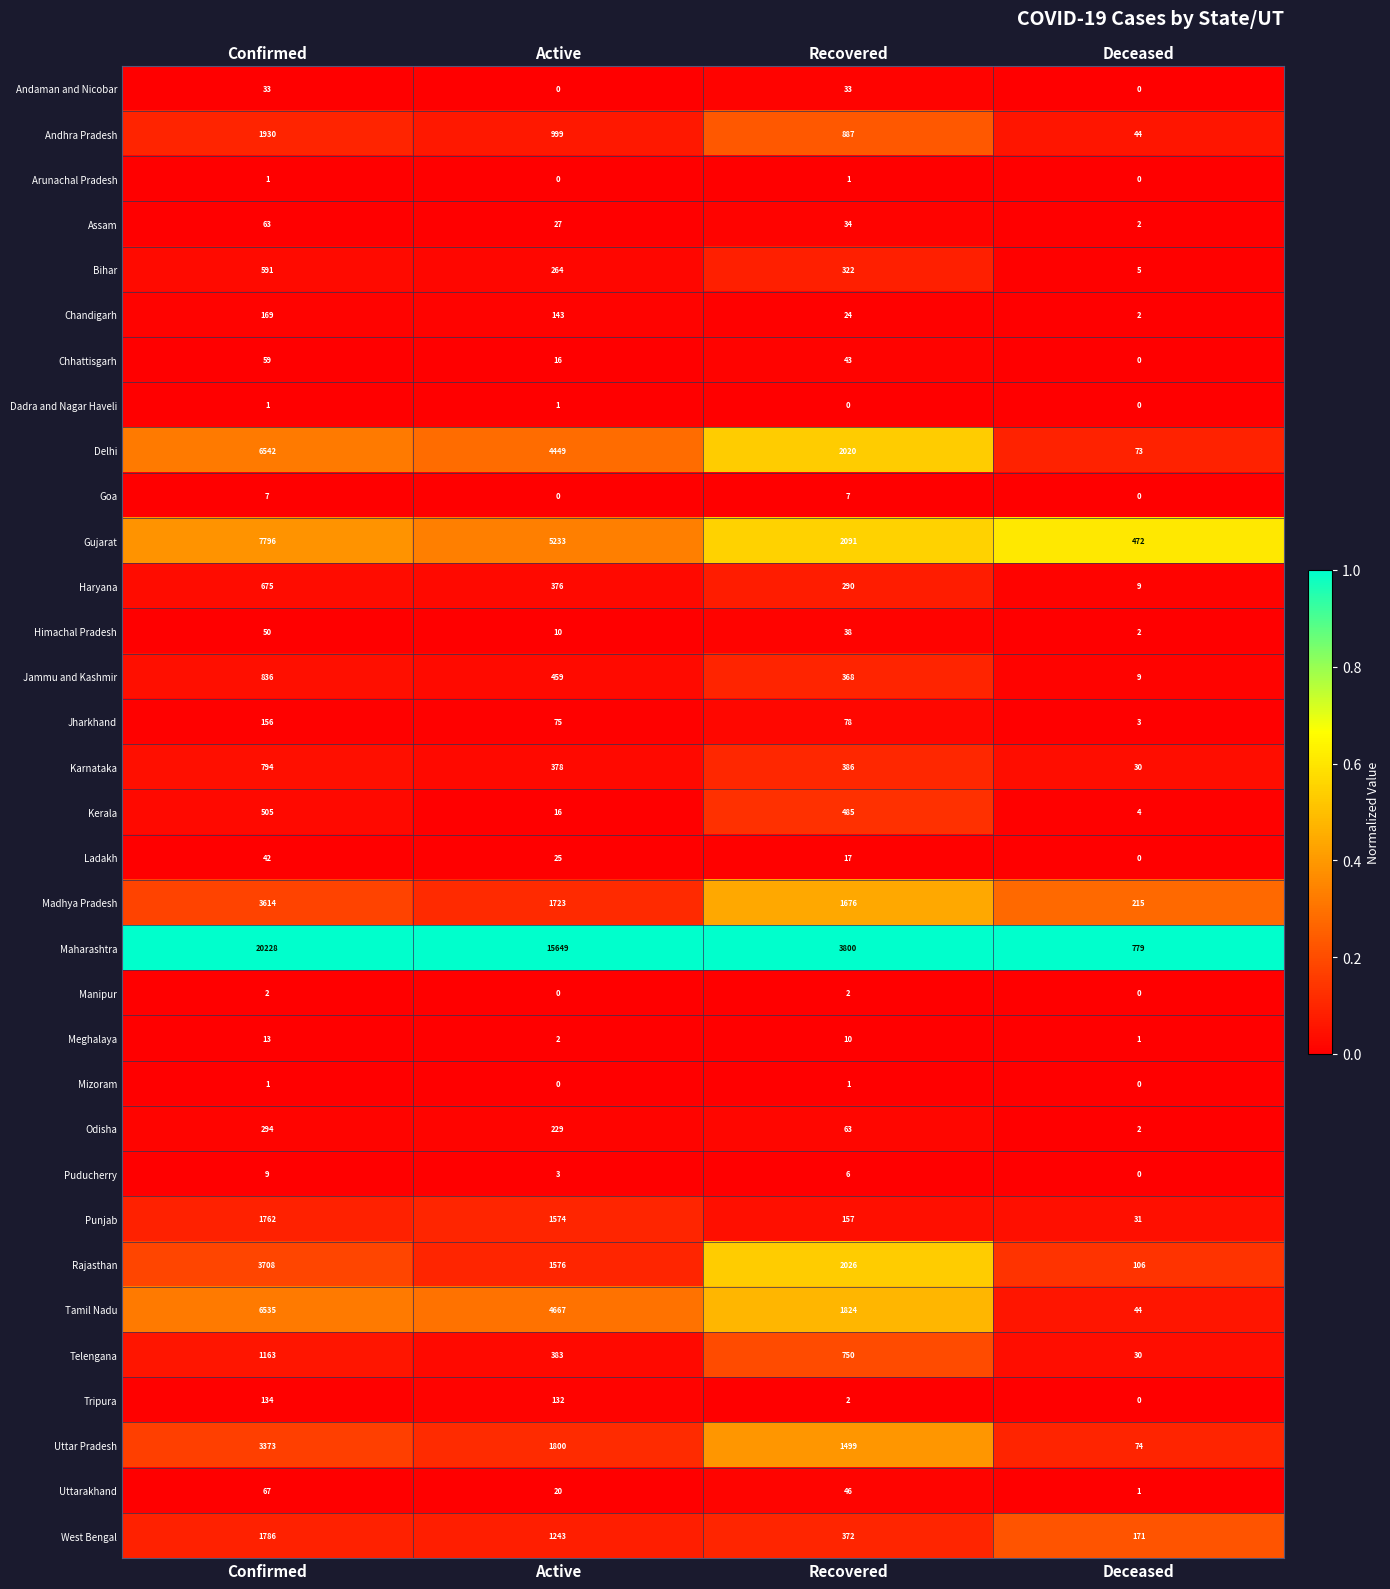

Which series has the largest total across all categories?

Maharashtra